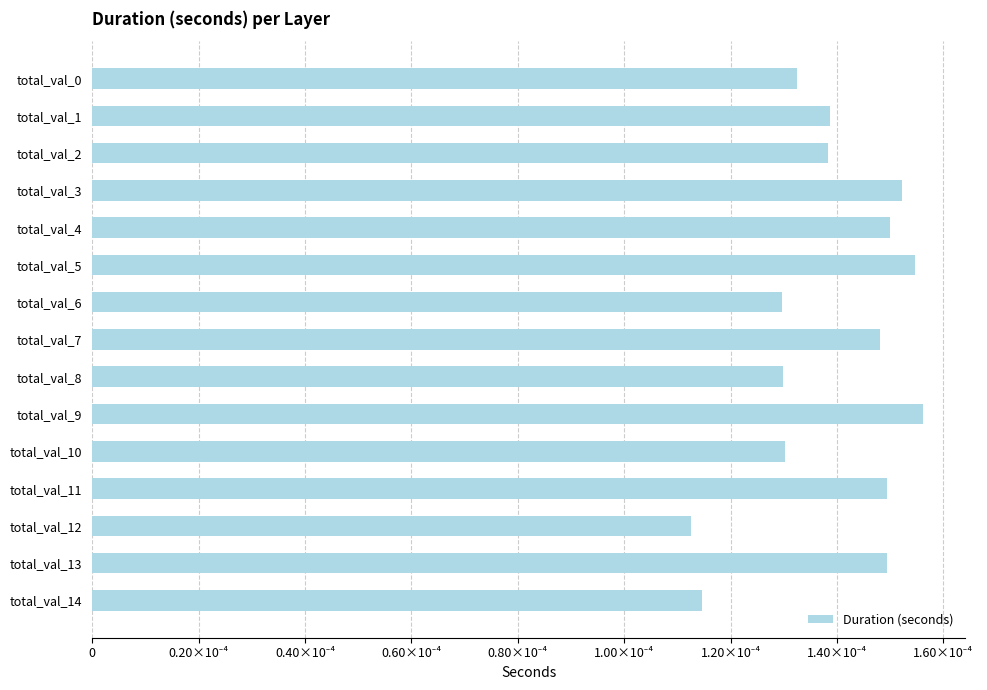

Count the number of data series in this chart.

1